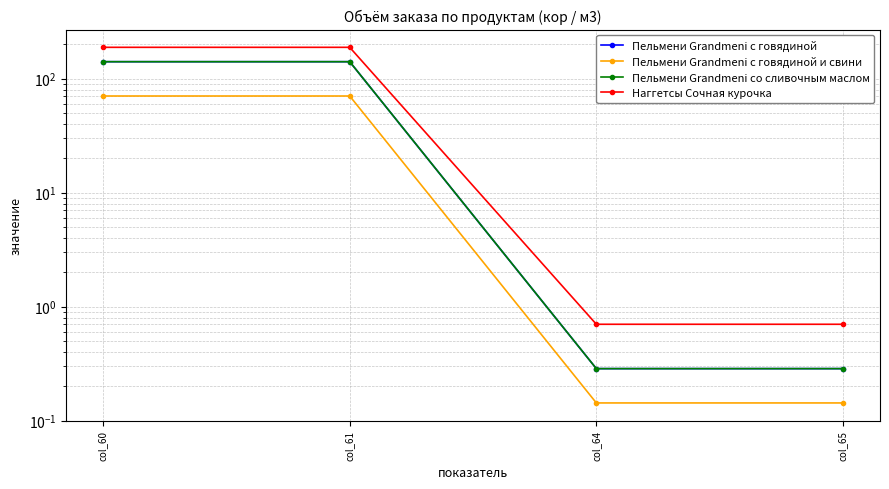

True or false: Наггетсы Сочная курочка and Пельмени Grandmeni с говядиной intersect in this chart.

False